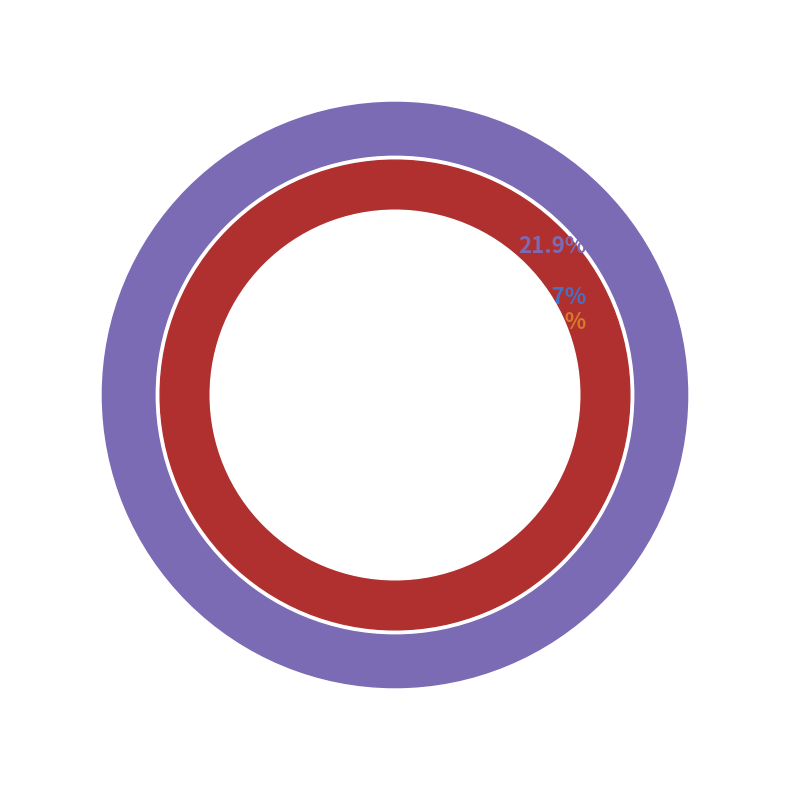

To the nearest percent, what is the difference between the 10 and 6 slice percentages?

5%